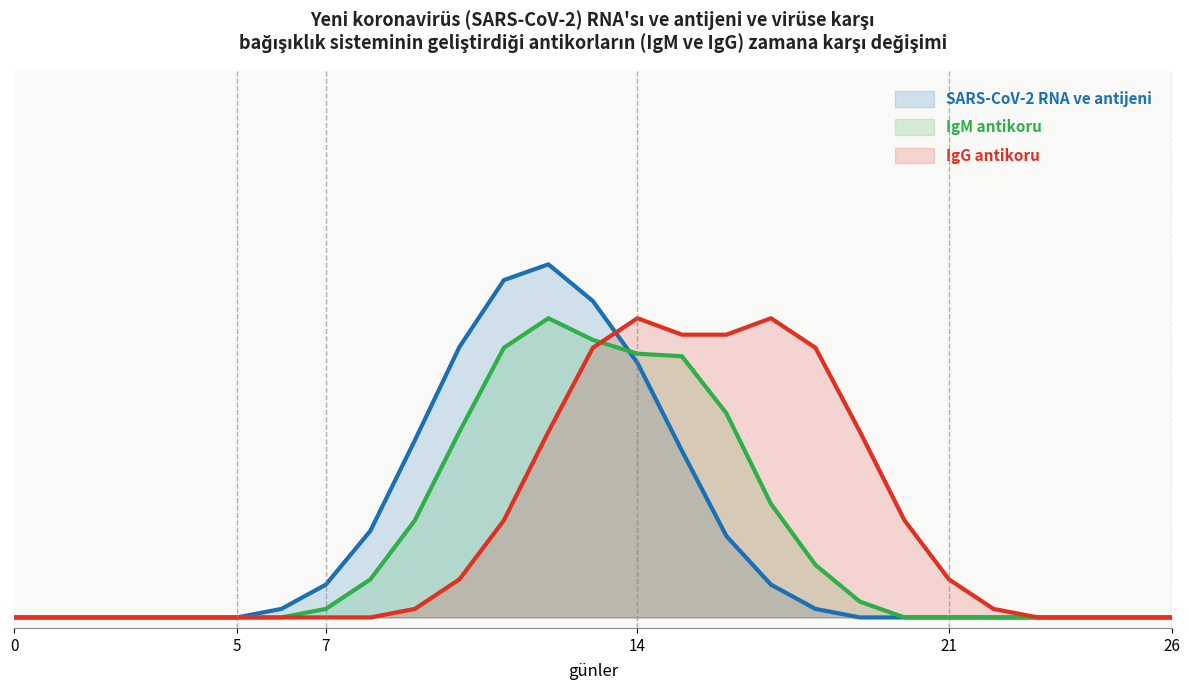

Is the value of IgM antikoru at 21 greater than the value of SARS-CoV-2 RNA ve antijeni at 7?

No